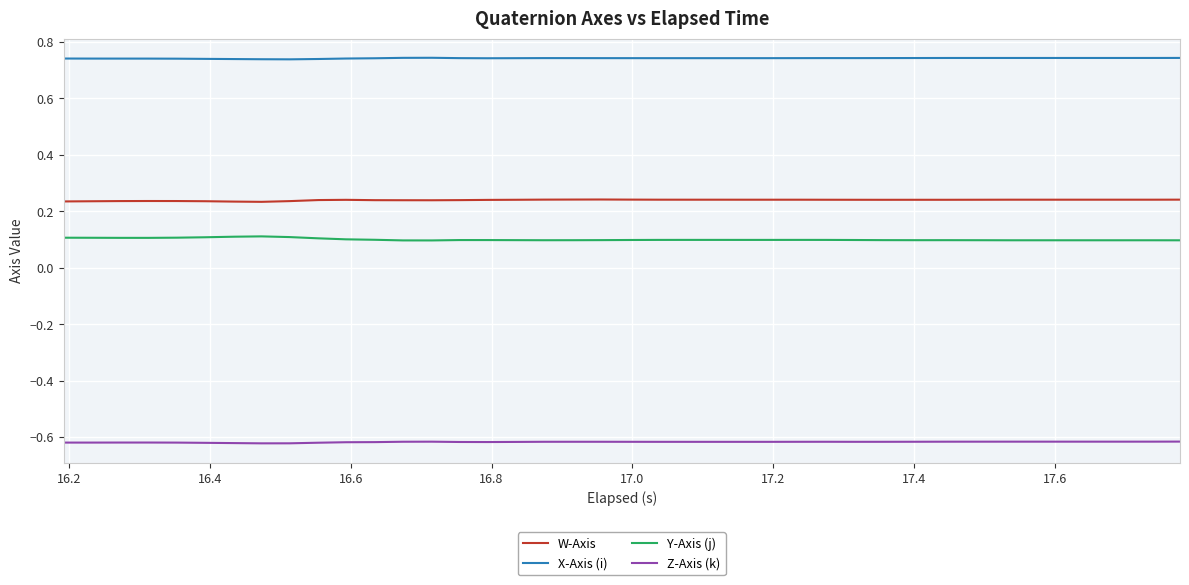

True or false: Y-Axis (j) and W-Axis cross at least once.

False